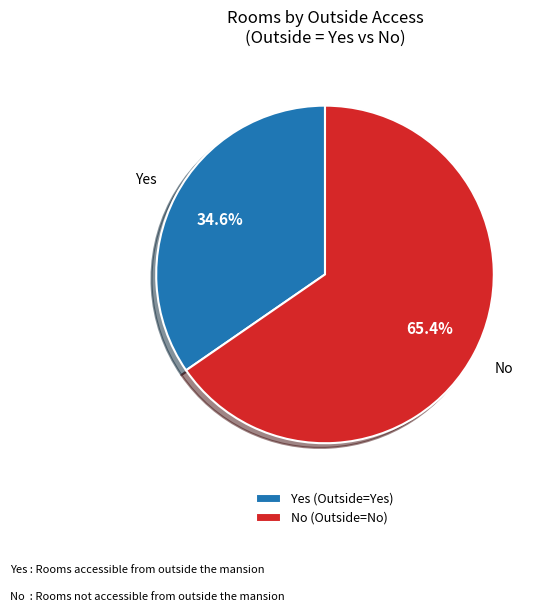

To the nearest percent, what is the average slice percentage?

50%